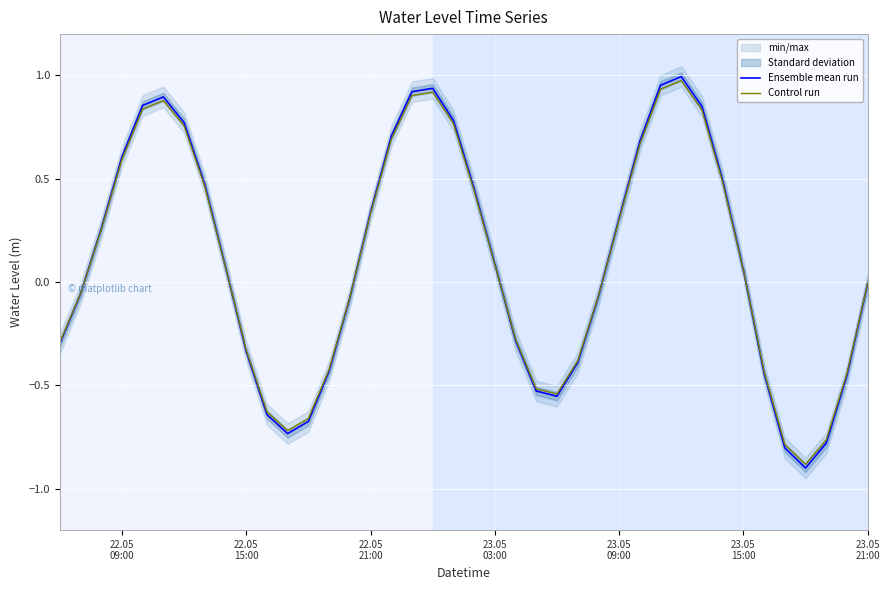

How many lines are shown in the chart?

2